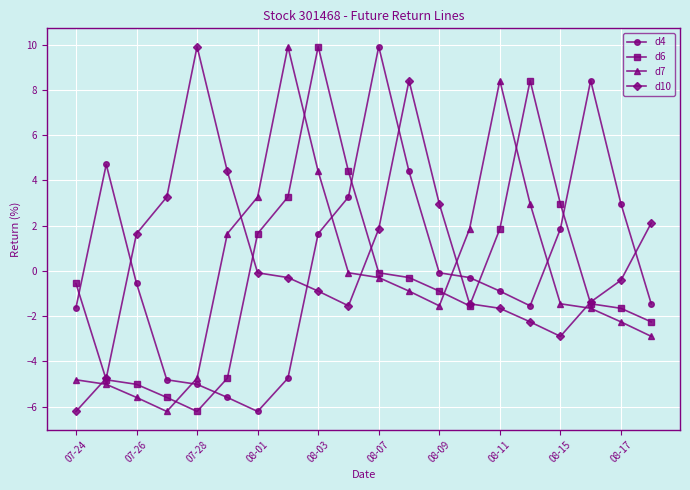

At how many categories does at least one series exceed 4?

11